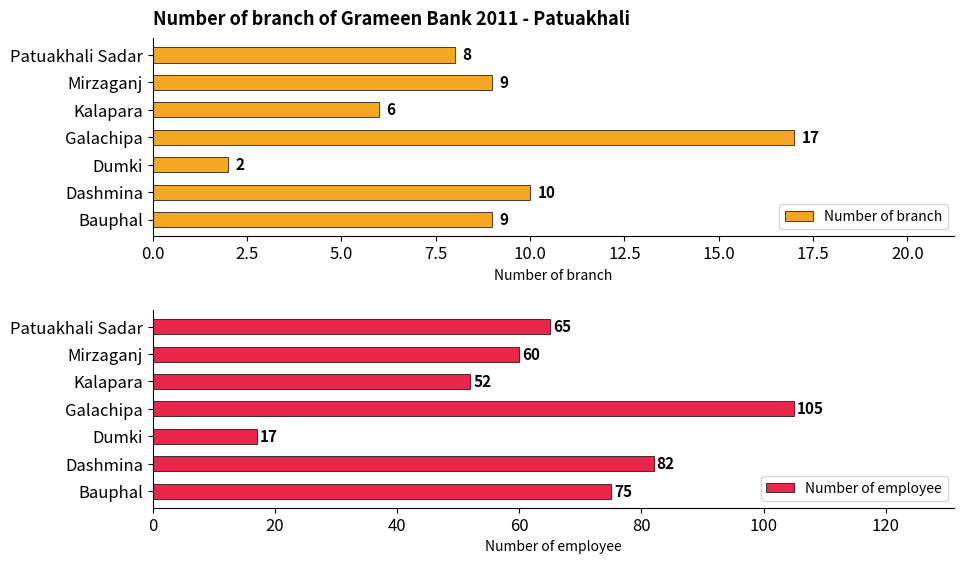

What is the sum of the Number of employee values at Galachipa and Dashmina?

187